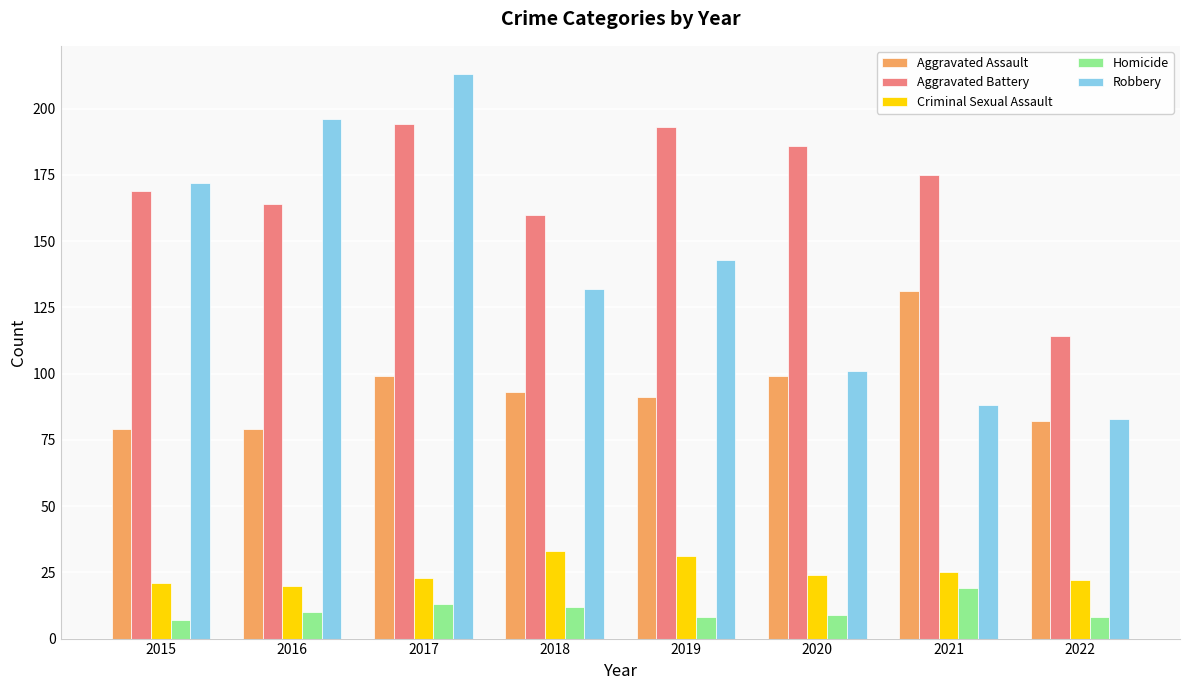

The Criminal Sexual Assault series shows 7 at 2021. True or false?

False